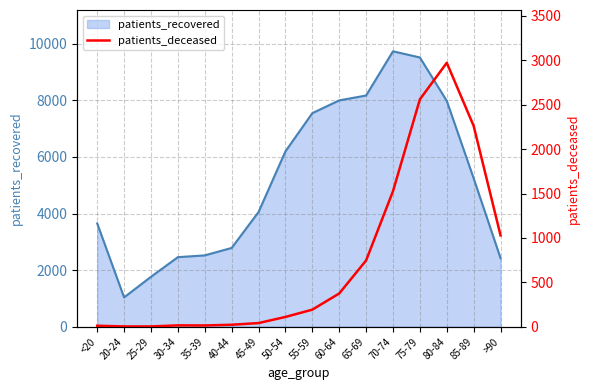

Does the chart have visible grid lines?

Yes